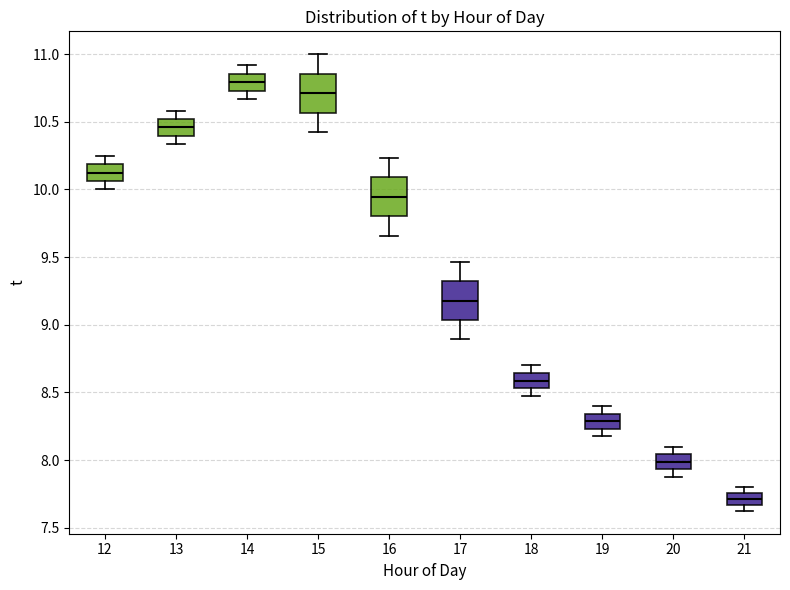

Reading left to right, transcribe this box plot: for each box, give where its median line is, the range the box spans, and where its two whiskers end, as read against the y-axis. The values are not printed on the chart, so give them approximately, as read against the axis.

12: median 10.15, box 10.05 to 10.20, whiskers 10.00 to 10.25
13: median 10.45, box 10.40 to 10.50, whiskers 10.35 to 10.60
14: median 10.80, box 10.75 to 10.85, whiskers 10.65 to 10.90
15: median 10.70, box 10.55 to 10.85, whiskers 10.45 to 11.00
16: median 9.95, box 9.80 to 10.10, whiskers 9.65 to 10.25
17: median 9.20, box 9.05 to 9.30, whiskers 8.90 to 9.45
18: median 8.60, box 8.55 to 8.65, whiskers 8.50 to 8.70
19: median 8.30, box 8.25 to 8.35, whiskers 8.20 to 8.40
20: median 8.00, box 7.95 to 8.05, whiskers 7.90 to 8.10
21: median 7.70, box 7.65 to 7.75, whiskers 7.65 (just below the box's lower edge) to 7.80